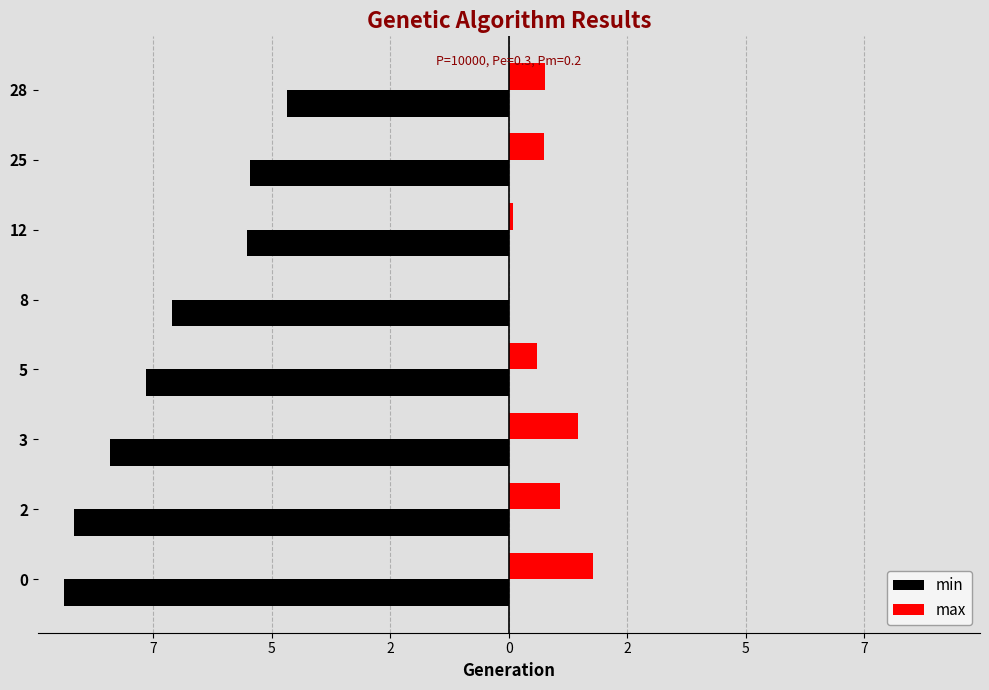

What are all the series names shown in the legend?

min, max